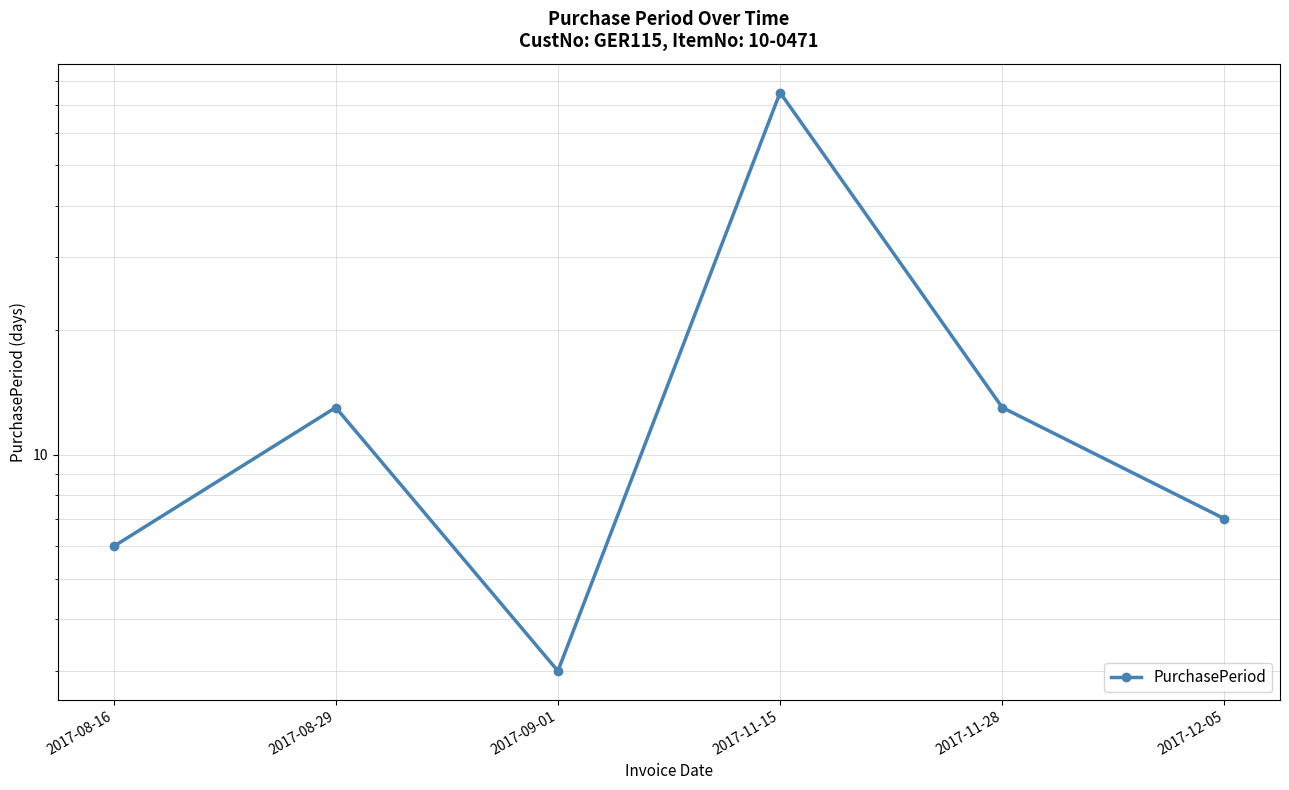

Rank the categories by value from highest to lowest.

2017-11-15, 2017-08-29, 2017-11-28, 2017-12-05, 2017-08-16, 2017-09-01